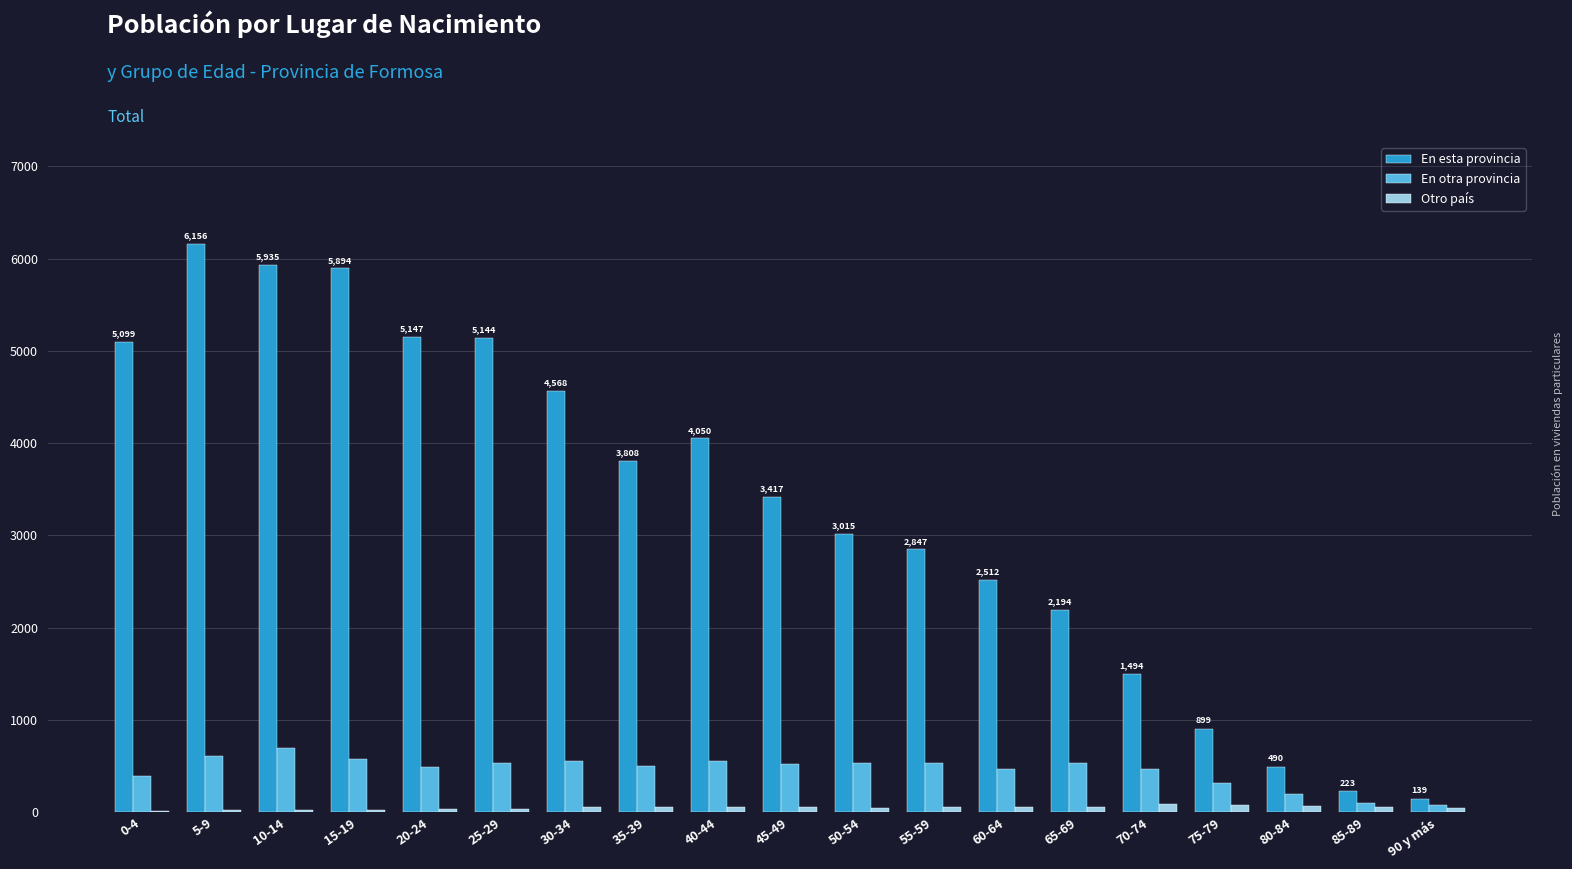

Which series changed the most between 5-9 and 65-69?

En esta provincia